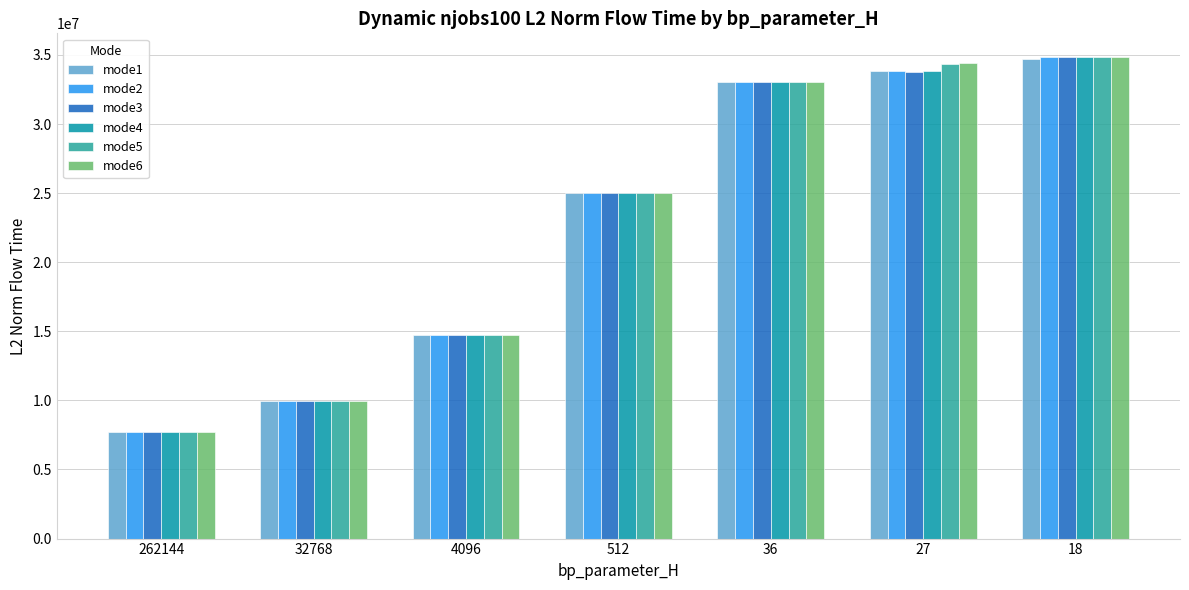

Are the bars horizontal?

No